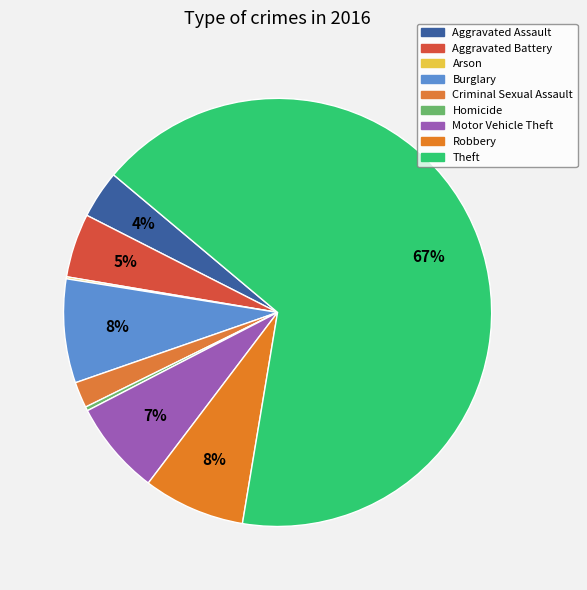

True or false: Theft accounts for 73% of the total.

False